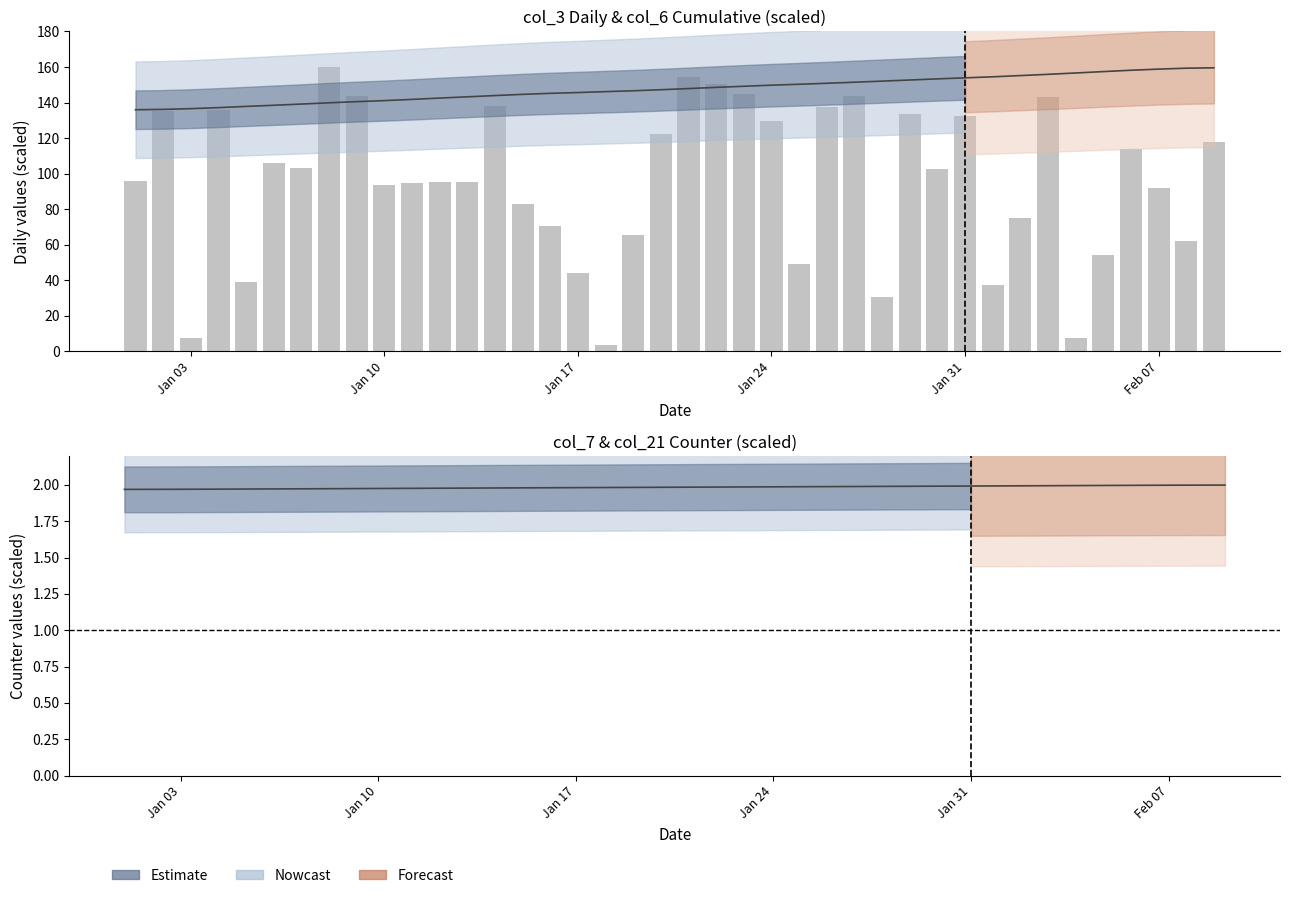

What is the sum of all col_6 (smooth) values?

5904.7